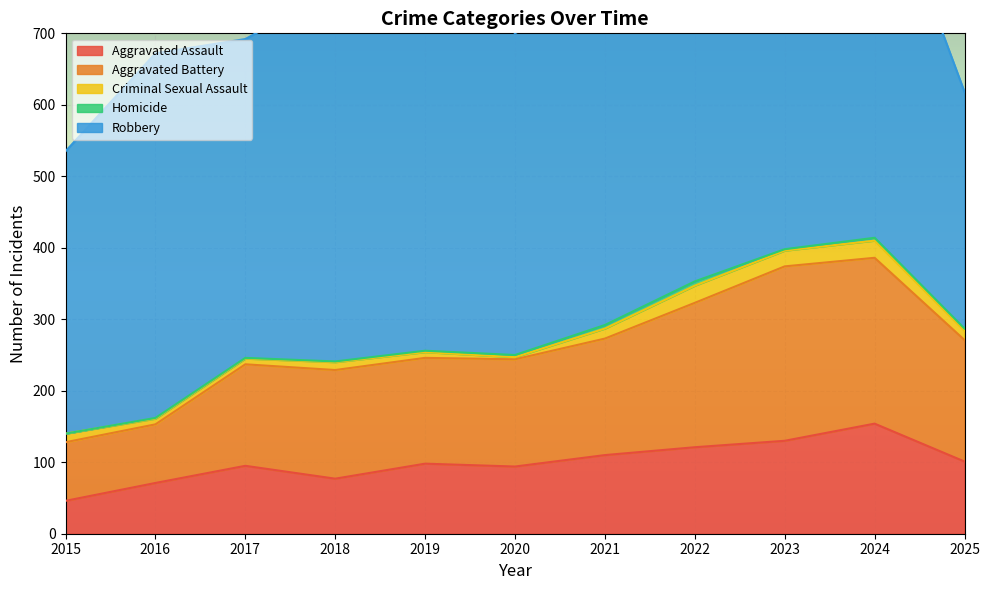

What value does the Homicide series have at 2018?

1